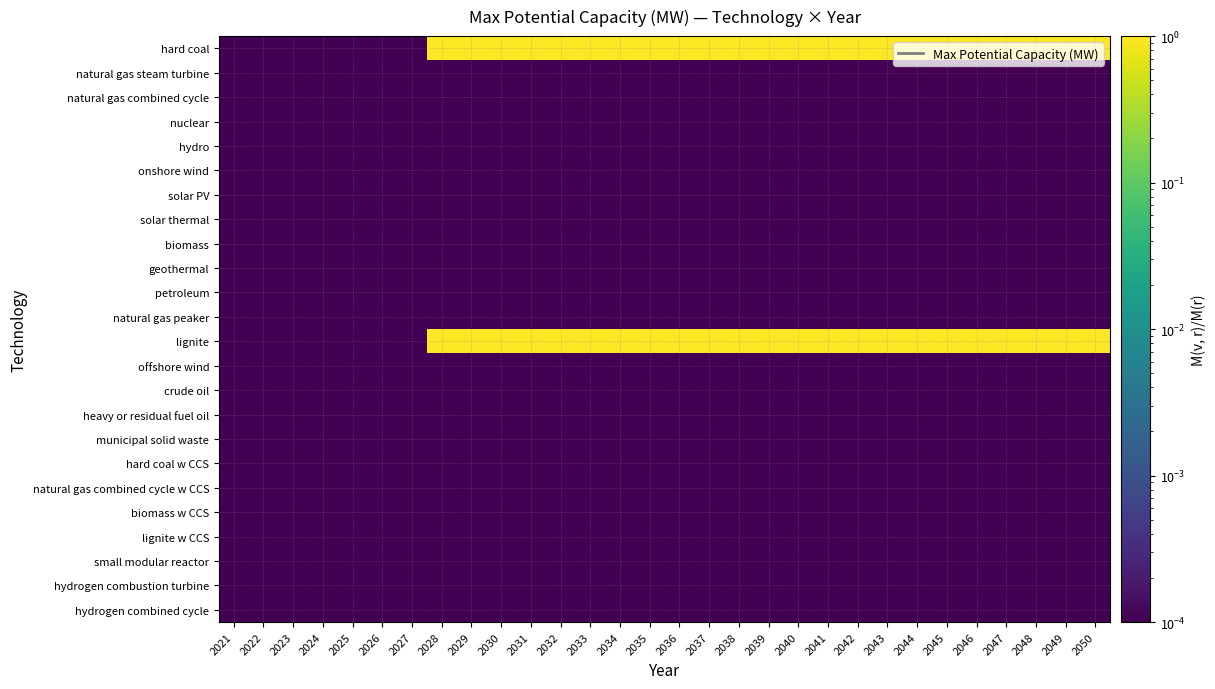

Reading left to right, transcribe all the data shown in this chart.

hard coal: 2021=0.0	2022=0.0	2023=0.0	2024=0.0	2025=0.0	2026=0.0	2027=0.0	2028=1.0	2029=1.0	2030=1.0	2031=1.0	2032=1.0	2033=1.0	2034=1.0	2035=1.0	2036=1.0	2037=1.0	2038=1.0	2039=1.0	2040=1.0	2041=1.0	2042=1.0	2043=1.0	2044=1.0	2045=1.0	2046=1.0	2047=1.0	2048=1.0	2049=1.0	2050=1.0
natural gas steam turbine: 2021=0.0	2022=0.0	2023=0.0	2024=0.0	2025=0.0	2026=0.0	2027=0.0	2028=0.0	2029=0.0	2030=0.0	2031=0.0	2032=0.0	2033=0.0	2034=0.0	2035=0.0	2036=0.0	2037=0.0	2038=0.0	2039=0.0	2040=0.0	2041=0.0	2042=0.0	2043=0.0	2044=0.0	2045=0.0	2046=0.0	2047=0.0	2048=0.0	2049=0.0	2050=0.0
natural gas combined cycle: 2021=0.0	2022=0.0	2023=0.0	2024=0.0	2025=0.0	2026=0.0	2027=0.0	2028=0.0	2029=0.0	2030=0.0	2031=0.0	2032=0.0	2033=0.0	2034=0.0	2035=0.0	2036=0.0	2037=0.0	2038=0.0	2039=0.0	2040=0.0	2041=0.0	2042=0.0	2043=0.0	2044=0.0	2045=0.0	2046=0.0	2047=0.0	2048=0.0	2049=0.0	2050=0.0
nuclear: 2021=0.0	2022=0.0	2023=0.0	2024=0.0	2025=0.0	2026=0.0	2027=0.0	2028=0.0	2029=0.0	2030=0.0	2031=0.0	2032=0.0	2033=0.0	2034=0.0	2035=0.0	2036=0.0	2037=0.0	2038=0.0	2039=0.0	2040=0.0	2041=0.0	2042=0.0	2043=0.0	2044=0.0	2045=0.0	2046=0.0	2047=0.0	2048=0.0	2049=0.0	2050=0.0
hydro: 2021=0.0	2022=0.0	2023=0.0	2024=0.0	2025=0.0	2026=0.0	2027=0.0	2028=0.0	2029=0.0	2030=0.0	2031=0.0	2032=0.0	2033=0.0	2034=0.0	2035=0.0	2036=0.0	2037=0.0	2038=0.0	2039=0.0	2040=0.0	2041=0.0	2042=0.0	2043=0.0	2044=0.0	2045=0.0	2046=0.0	2047=0.0	2048=0.0	2049=0.0	2050=0.0
onshore wind: 2021=0.0	2022=0.0	2023=0.0	2024=0.0	2025=0.0	2026=0.0	2027=0.0	2028=0.0	2029=0.0	2030=0.0	2031=0.0	2032=0.0	2033=0.0	2034=0.0	2035=0.0	2036=0.0	2037=0.0	2038=0.0	2039=0.0	2040=0.0	2041=0.0	2042=0.0	2043=0.0	2044=0.0	2045=0.0	2046=0.0	2047=0.0	2048=0.0	2049=0.0	2050=0.0
solar PV: 2021=0.0	2022=0.0	2023=0.0	2024=0.0	2025=0.0	2026=0.0	2027=0.0	2028=0.0	2029=0.0	2030=0.0	2031=0.0	2032=0.0	2033=0.0	2034=0.0	2035=0.0	2036=0.0	2037=0.0	2038=0.0	2039=0.0	2040=0.0	2041=0.0	2042=0.0	2043=0.0	2044=0.0	2045=0.0	2046=0.0	2047=0.0	2048=0.0	2049=0.0	2050=0.0
solar thermal: 2021=0.0	2022=0.0	2023=0.0	2024=0.0	2025=0.0	2026=0.0	2027=0.0	2028=0.0	2029=0.0	2030=0.0	2031=0.0	2032=0.0	2033=0.0	2034=0.0	2035=0.0	2036=0.0	2037=0.0	2038=0.0	2039=0.0	2040=0.0	2041=0.0	2042=0.0	2043=0.0	2044=0.0	2045=0.0	2046=0.0	2047=0.0	2048=0.0	2049=0.0	2050=0.0
biomass: 2021=0.0	2022=0.0	2023=0.0	2024=0.0	2025=0.0	2026=0.0	2027=0.0	2028=0.0	2029=0.0	2030=0.0	2031=0.0	2032=0.0	2033=0.0	2034=0.0	2035=0.0	2036=0.0	2037=0.0	2038=0.0	2039=0.0	2040=0.0	2041=0.0	2042=0.0	2043=0.0	2044=0.0	2045=0.0	2046=0.0	2047=0.0	2048=0.0	2049=0.0	2050=0.0
geothermal: 2021=0.0	2022=0.0	2023=0.0	2024=0.0	2025=0.0	2026=0.0	2027=0.0	2028=0.0	2029=0.0	2030=0.0	2031=0.0	2032=0.0	2033=0.0	2034=0.0	2035=0.0	2036=0.0	2037=0.0	2038=0.0	2039=0.0	2040=0.0	2041=0.0	2042=0.0	2043=0.0	2044=0.0	2045=0.0	2046=0.0	2047=0.0	2048=0.0	2049=0.0	2050=0.0
petroleum: 2021=0.0	2022=0.0	2023=0.0	2024=0.0	2025=0.0	2026=0.0	2027=0.0	2028=0.0	2029=0.0	2030=0.0	2031=0.0	2032=0.0	2033=0.0	2034=0.0	2035=0.0	2036=0.0	2037=0.0	2038=0.0	2039=0.0	2040=0.0	2041=0.0	2042=0.0	2043=0.0	2044=0.0	2045=0.0	2046=0.0	2047=0.0	2048=0.0	2049=0.0	2050=0.0
natural gas peaker: 2021=0.0	2022=0.0	2023=0.0	2024=0.0	2025=0.0	2026=0.0	2027=0.0	2028=0.0	2029=0.0	2030=0.0	2031=0.0	2032=0.0	2033=0.0	2034=0.0	2035=0.0	2036=0.0	2037=0.0	2038=0.0	2039=0.0	2040=0.0	2041=0.0	2042=0.0	2043=0.0	2044=0.0	2045=0.0	2046=0.0	2047=0.0	2048=0.0	2049=0.0	2050=0.0
lignite: 2021=0.0	2022=0.0	2023=0.0	2024=0.0	2025=0.0	2026=0.0	2027=0.0	2028=1.0	2029=1.0	2030=1.0	2031=1.0	2032=1.0	2033=1.0	2034=1.0	2035=1.0	2036=1.0	2037=1.0	2038=1.0	2039=1.0	2040=1.0	2041=1.0	2042=1.0	2043=1.0	2044=1.0	2045=1.0	2046=1.0	2047=1.0	2048=1.0	2049=1.0	2050=1.0
offshore wind: 2021=0.0	2022=0.0	2023=0.0	2024=0.0	2025=0.0	2026=0.0	2027=0.0	2028=0.0	2029=0.0	2030=0.0	2031=0.0	2032=0.0	2033=0.0	2034=0.0	2035=0.0	2036=0.0	2037=0.0	2038=0.0	2039=0.0	2040=0.0	2041=0.0	2042=0.0	2043=0.0	2044=0.0	2045=0.0	2046=0.0	2047=0.0	2048=0.0	2049=0.0	2050=0.0
crude oil: 2021=0.0	2022=0.0	2023=0.0	2024=0.0	2025=0.0	2026=0.0	2027=0.0	2028=0.0	2029=0.0	2030=0.0	2031=0.0	2032=0.0	2033=0.0	2034=0.0	2035=0.0	2036=0.0	2037=0.0	2038=0.0	2039=0.0	2040=0.0	2041=0.0	2042=0.0	2043=0.0	2044=0.0	2045=0.0	2046=0.0	2047=0.0	2048=0.0	2049=0.0	2050=0.0
heavy or residual fuel oil: 2021=0.0	2022=0.0	2023=0.0	2024=0.0	2025=0.0	2026=0.0	2027=0.0	2028=0.0	2029=0.0	2030=0.0	2031=0.0	2032=0.0	2033=0.0	2034=0.0	2035=0.0	2036=0.0	2037=0.0	2038=0.0	2039=0.0	2040=0.0	2041=0.0	2042=0.0	2043=0.0	2044=0.0	2045=0.0	2046=0.0	2047=0.0	2048=0.0	2049=0.0	2050=0.0
municipal solid waste: 2021=0.0	2022=0.0	2023=0.0	2024=0.0	2025=0.0	2026=0.0	2027=0.0	2028=0.0	2029=0.0	2030=0.0	2031=0.0	2032=0.0	2033=0.0	2034=0.0	2035=0.0	2036=0.0	2037=0.0	2038=0.0	2039=0.0	2040=0.0	2041=0.0	2042=0.0	2043=0.0	2044=0.0	2045=0.0	2046=0.0	2047=0.0	2048=0.0	2049=0.0	2050=0.0
hard coal w CCS: 2021=0.0	2022=0.0	2023=0.0	2024=0.0	2025=0.0	2026=0.0	2027=0.0	2028=0.0	2029=0.0	2030=0.0	2031=0.0	2032=0.0	2033=0.0	2034=0.0	2035=0.0	2036=0.0	2037=0.0	2038=0.0	2039=0.0	2040=0.0	2041=0.0	2042=0.0	2043=0.0	2044=0.0	2045=0.0	2046=0.0	2047=0.0	2048=0.0	2049=0.0	2050=0.0
natural gas combined cycle w CCS: 2021=0.0	2022=0.0	2023=0.0	2024=0.0	2025=0.0	2026=0.0	2027=0.0	2028=0.0	2029=0.0	2030=0.0	2031=0.0	2032=0.0	2033=0.0	2034=0.0	2035=0.0	2036=0.0	2037=0.0	2038=0.0	2039=0.0	2040=0.0	2041=0.0	2042=0.0	2043=0.0	2044=0.0	2045=0.0	2046=0.0	2047=0.0	2048=0.0	2049=0.0	2050=0.0
biomass w CCS: 2021=0.0	2022=0.0	2023=0.0	2024=0.0	2025=0.0	2026=0.0	2027=0.0	2028=0.0	2029=0.0	2030=0.0	2031=0.0	2032=0.0	2033=0.0	2034=0.0	2035=0.0	2036=0.0	2037=0.0	2038=0.0	2039=0.0	2040=0.0	2041=0.0	2042=0.0	2043=0.0	2044=0.0	2045=0.0	2046=0.0	2047=0.0	2048=0.0	2049=0.0	2050=0.0
lignite w CCS: 2021=0.0	2022=0.0	2023=0.0	2024=0.0	2025=0.0	2026=0.0	2027=0.0	2028=0.0	2029=0.0	2030=0.0	2031=0.0	2032=0.0	2033=0.0	2034=0.0	2035=0.0	2036=0.0	2037=0.0	2038=0.0	2039=0.0	2040=0.0	2041=0.0	2042=0.0	2043=0.0	2044=0.0	2045=0.0	2046=0.0	2047=0.0	2048=0.0	2049=0.0	2050=0.0
small modular reactor: 2021=0.0	2022=0.0	2023=0.0	2024=0.0	2025=0.0	2026=0.0	2027=0.0	2028=0.0	2029=0.0	2030=0.0	2031=0.0	2032=0.0	2033=0.0	2034=0.0	2035=0.0	2036=0.0	2037=0.0	2038=0.0	2039=0.0	2040=0.0	2041=0.0	2042=0.0	2043=0.0	2044=0.0	2045=0.0	2046=0.0	2047=0.0	2048=0.0	2049=0.0	2050=0.0
hydrogen combustion turbine: 2021=0.0	2022=0.0	2023=0.0	2024=0.0	2025=0.0	2026=0.0	2027=0.0	2028=0.0	2029=0.0	2030=0.0	2031=0.0	2032=0.0	2033=0.0	2034=0.0	2035=0.0	2036=0.0	2037=0.0	2038=0.0	2039=0.0	2040=0.0	2041=0.0	2042=0.0	2043=0.0	2044=0.0	2045=0.0	2046=0.0	2047=0.0	2048=0.0	2049=0.0	2050=0.0
hydrogen combined cycle: 2021=0.0	2022=0.0	2023=0.0	2024=0.0	2025=0.0	2026=0.0	2027=0.0	2028=0.0	2029=0.0	2030=0.0	2031=0.0	2032=0.0	2033=0.0	2034=0.0	2035=0.0	2036=0.0	2037=0.0	2038=0.0	2039=0.0	2040=0.0	2041=0.0	2042=0.0	2043=0.0	2044=0.0	2045=0.0	2046=0.0	2047=0.0	2048=0.0	2049=0.0	2050=0.0